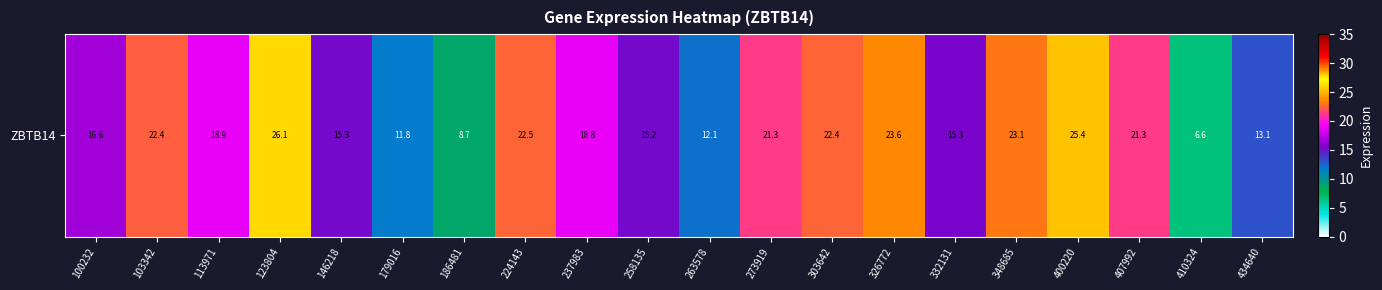

Reading right to left, extract all data points from this chart.

434640=13.1	410324=6.6	407992=21.3	400220=25.4	348685=23.1	332131=15.3	326772=23.6	303642=22.4	273919=21.3	263578=12.1	258135=15.2	237983=18.8	224143=22.5	186481=8.7	179016=11.8	146218=15.3	123804=26.1	113971=18.9	103342=22.4	100232=16.6